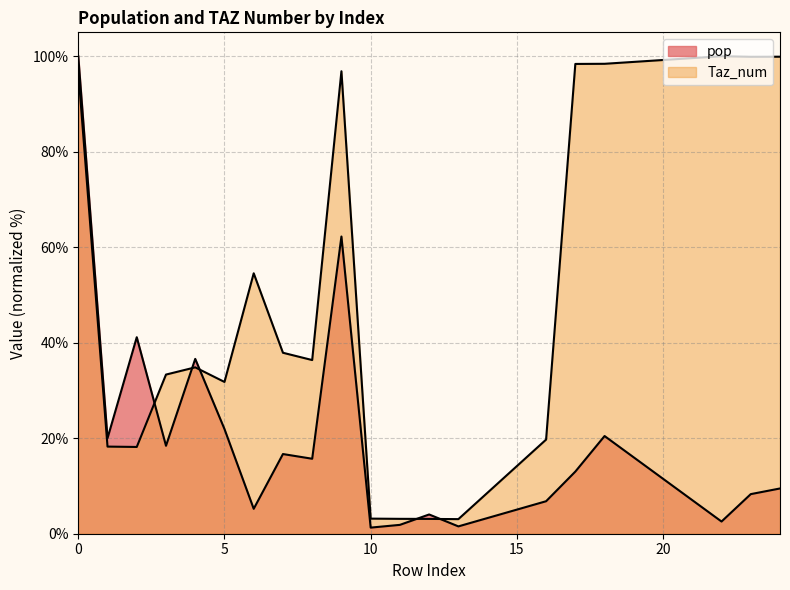

Which category has the lowest value in the Taz_num series?

13